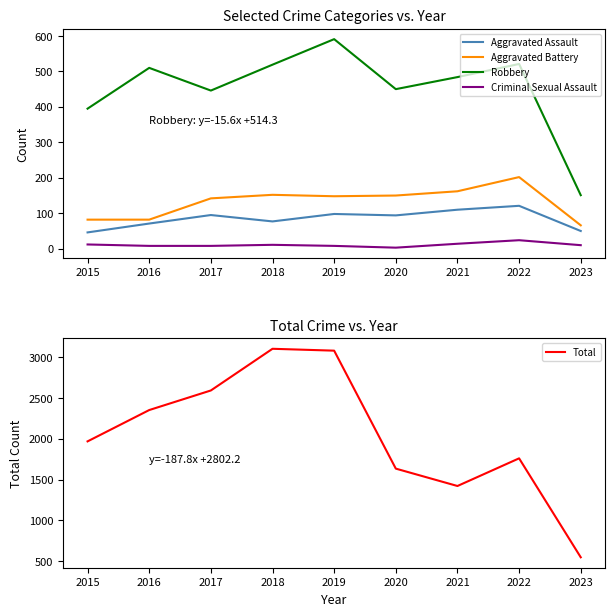

At how many categories does at least one series exceed 1893?

5